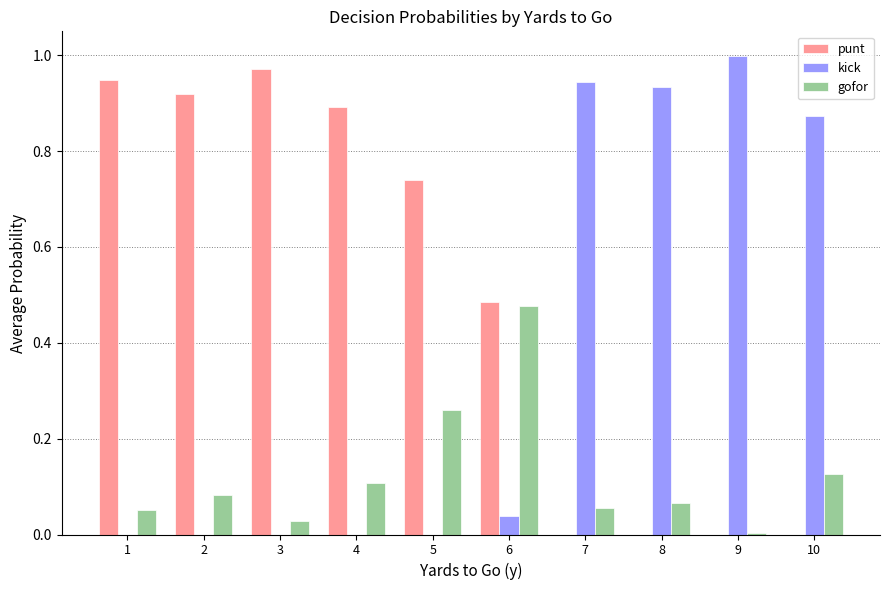

How many categories are shown in the chart?

10